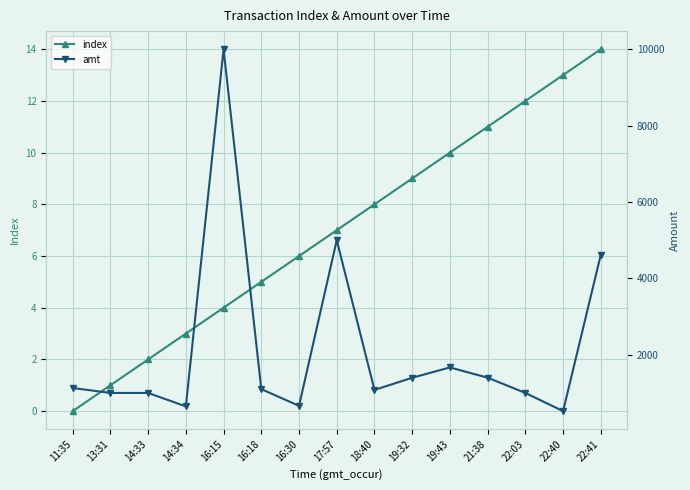

At which label is index closest to 7?

17:57